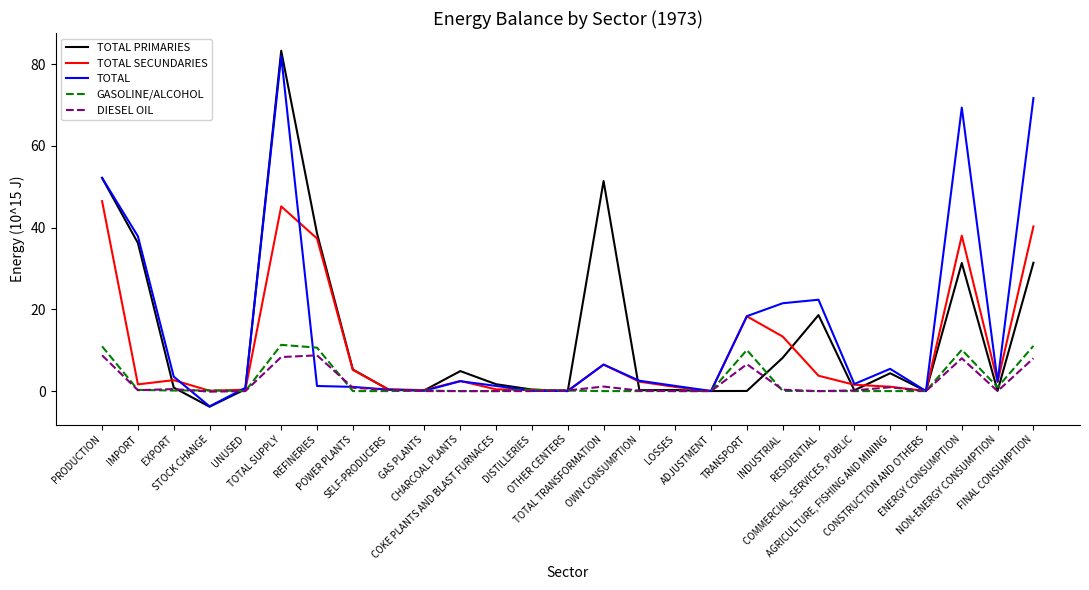

Which series has the largest range (max minus min)?

TOTAL PRIMARIES